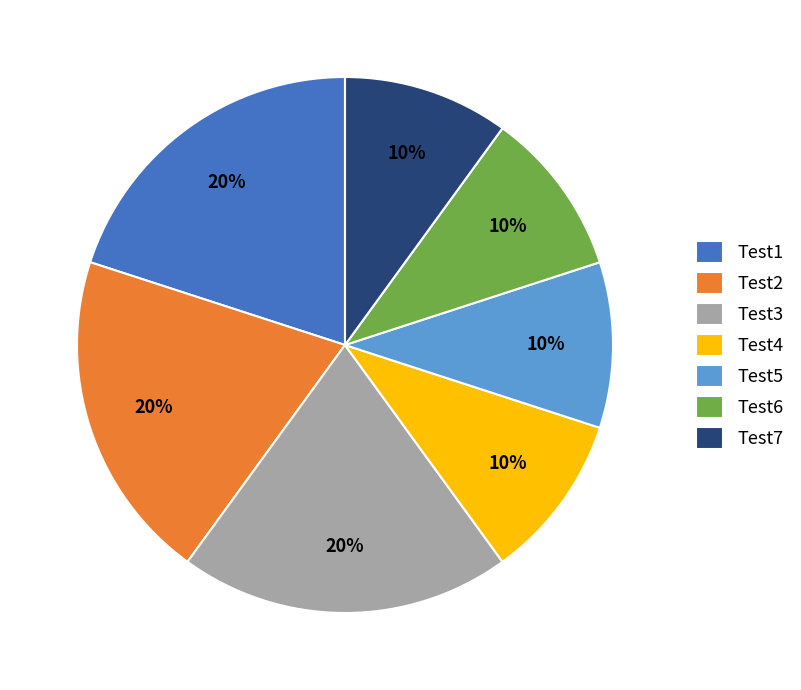

To the nearest percent, what percentage of the pie is Test6?

10%